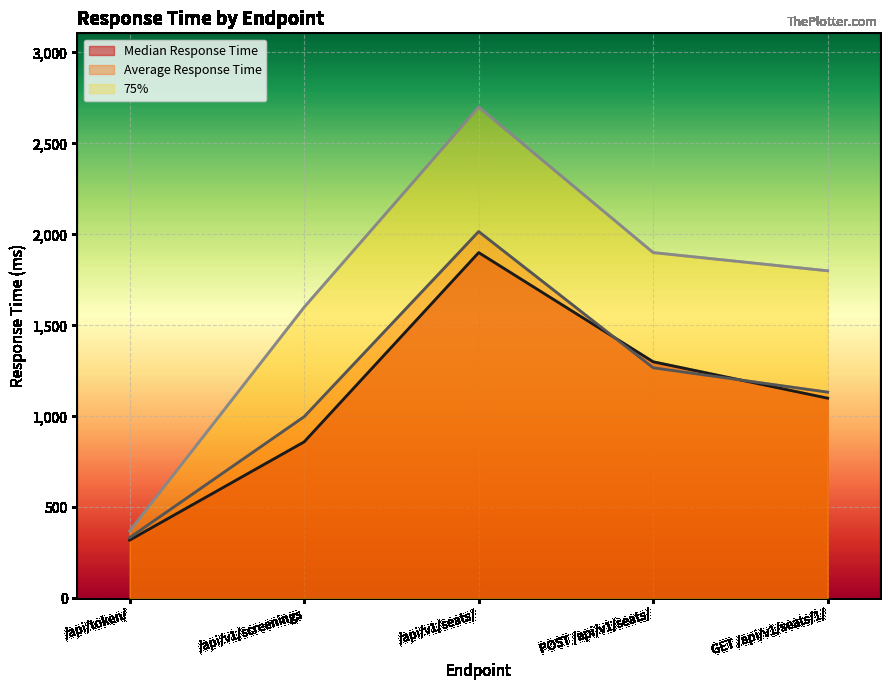

How many lines are shown in the chart?

3